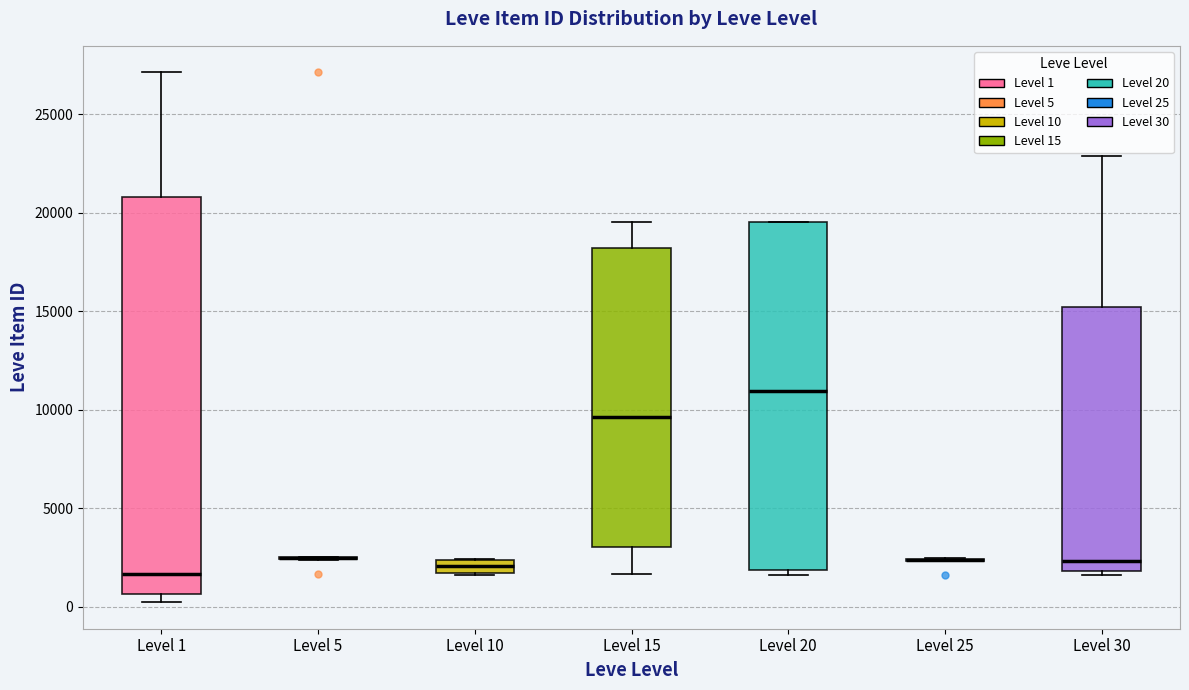

Which box is the tallest, from its lower edge to its upper edge?

Level 1